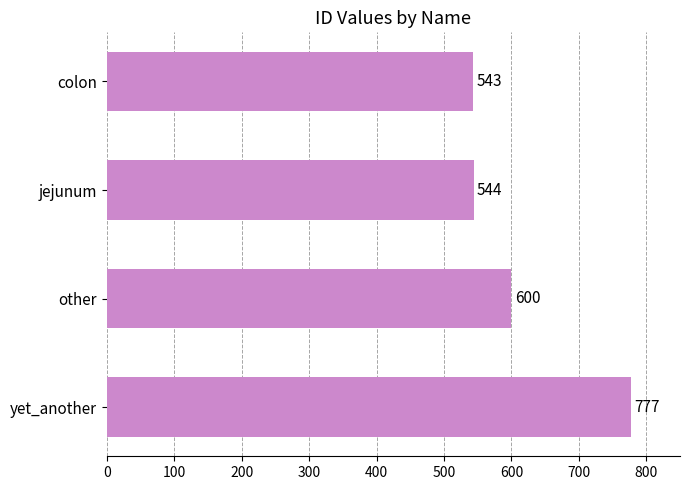

List the labels in order of value, smallest first.

colon, jejunum, other, yet_another